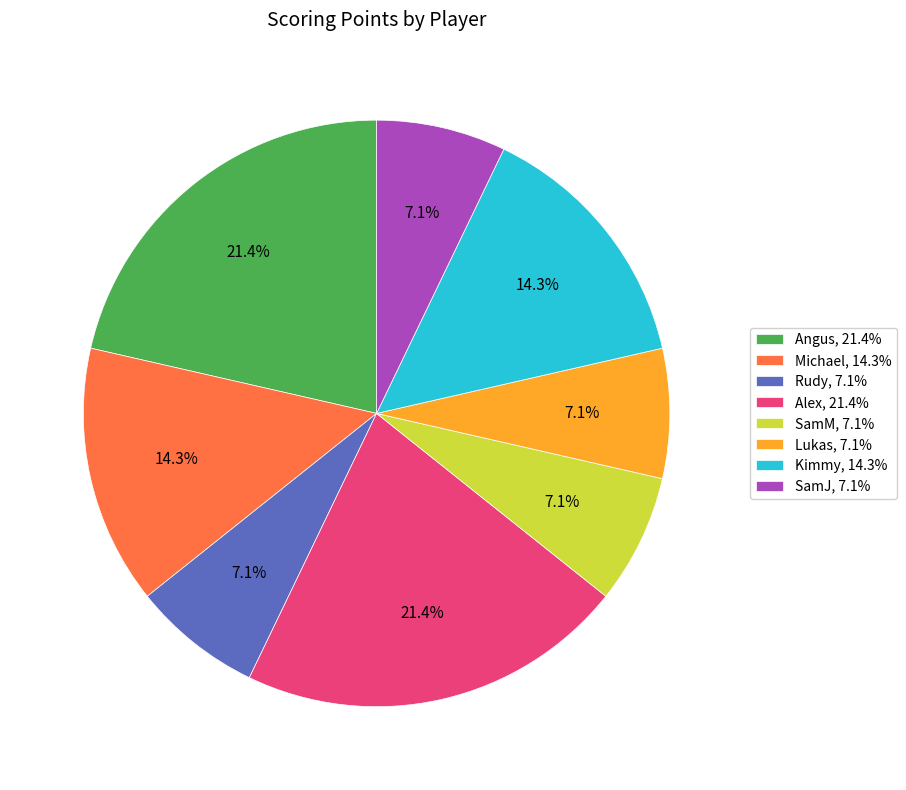

Does Michael, 14.3% represent more than half of the total?

No